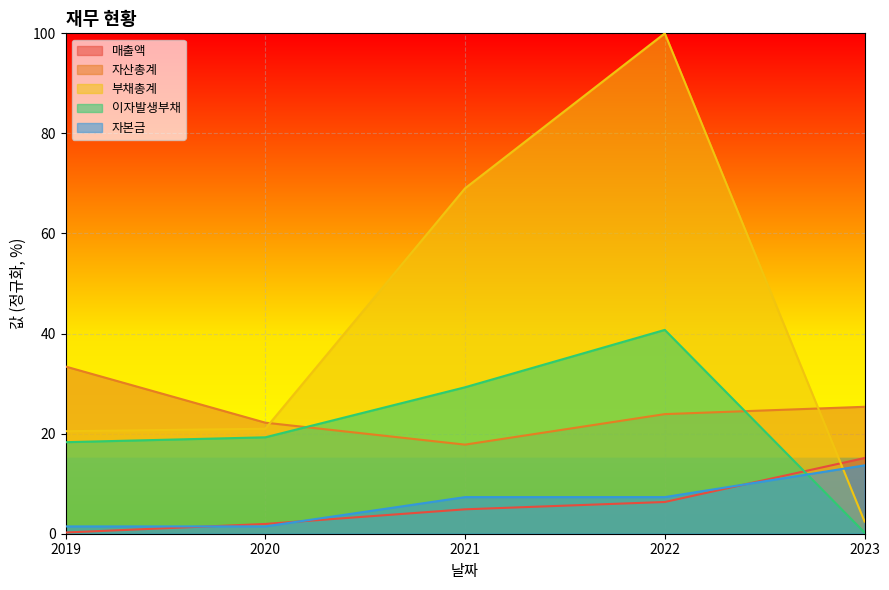

What is the approximate value of 이자발생부채 at 2020?

19.3